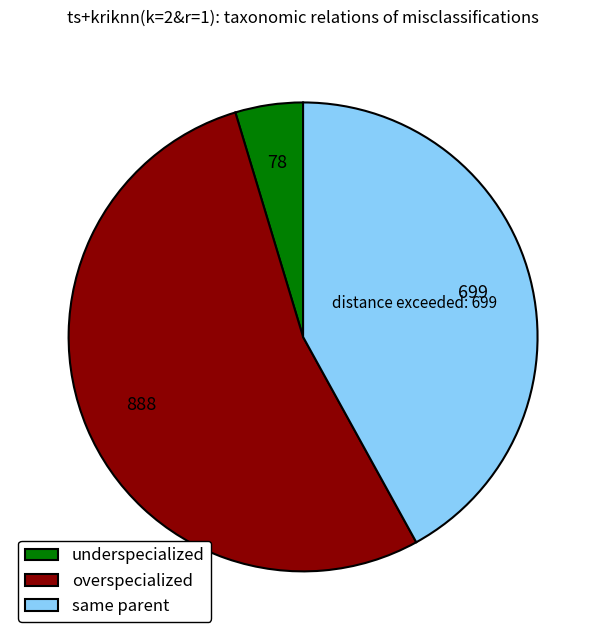

Rank the categories by value from lowest to highest.

underspecialized, same parent, overspecialized